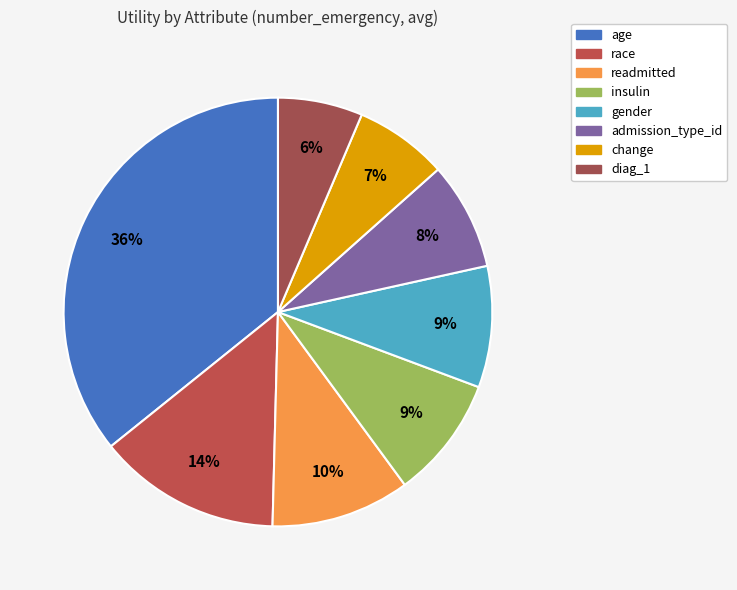

The admission_type_id slice represents 8% of the pie. True or false?

True